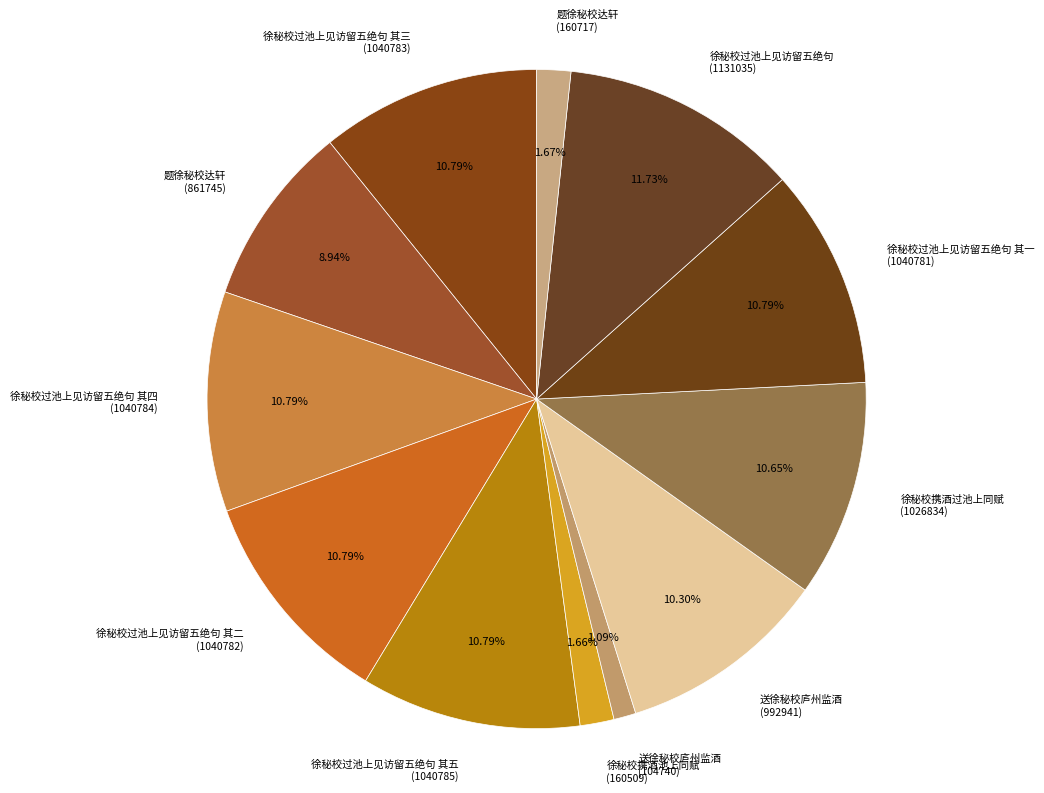

Is there a majority slice in this chart?

No